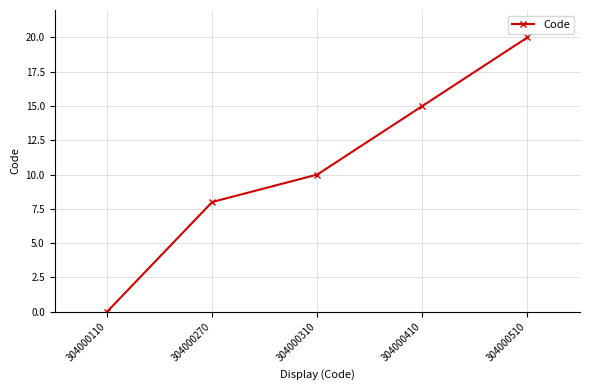

Is it true that the value at 304000410 is 22?

False